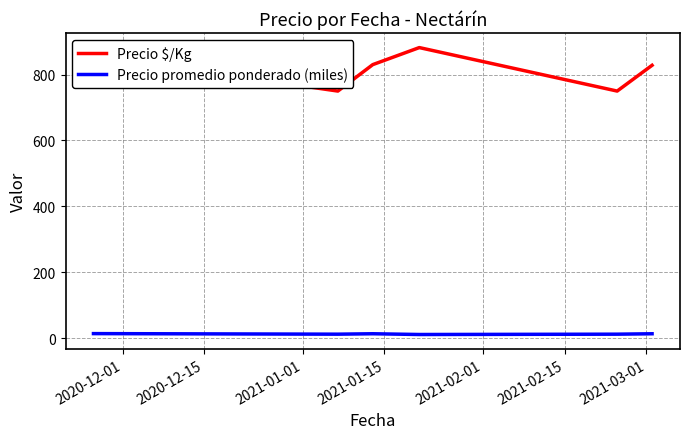

What is the minimum value for Precio $/Kg?

750.0